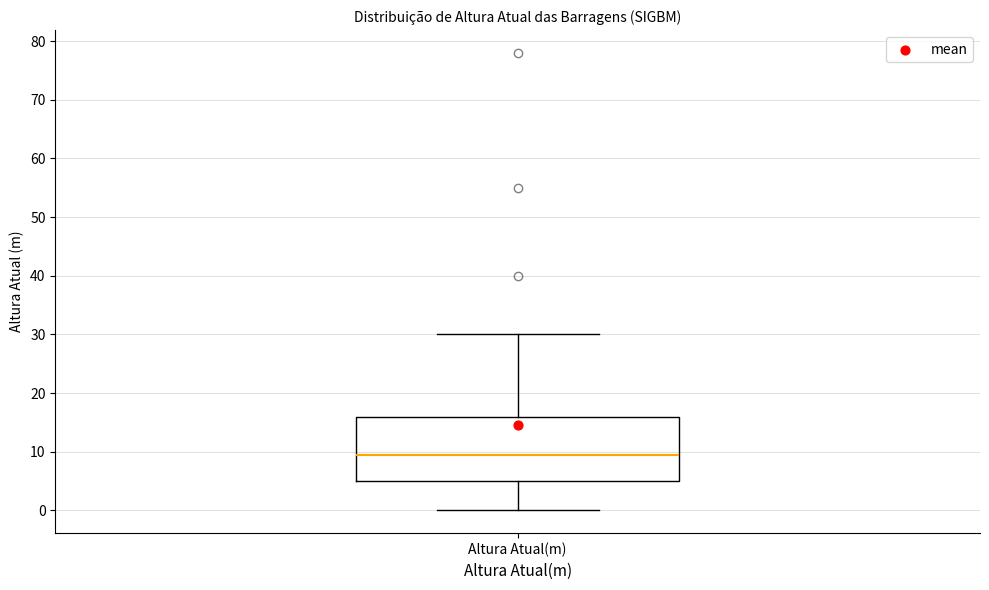

Transcribe this box plot: give where the median line is, the range the box spans, and where the two whiskers end, as read against the y-axis. The values are not printed on the chart, so give them approximately, as read against the axis.

median 9, box 5 to 16, whiskers 0 to 30